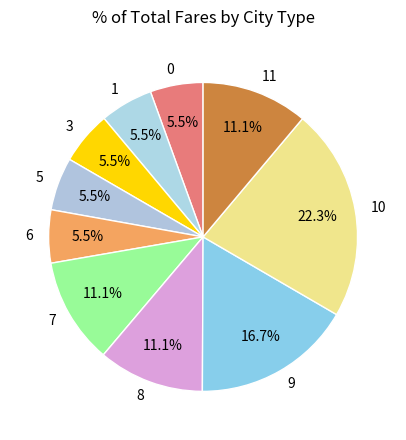

What is the ratio of the value at 8 to the value at 7?

1.0